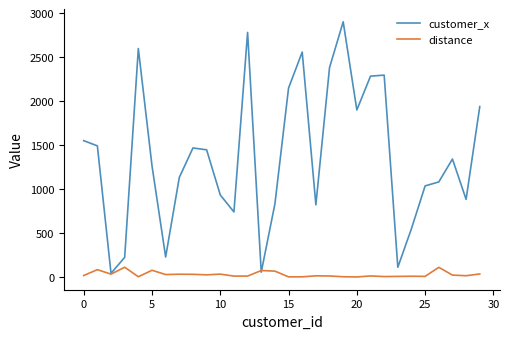

Which series has the largest total across all categories?

customer_x